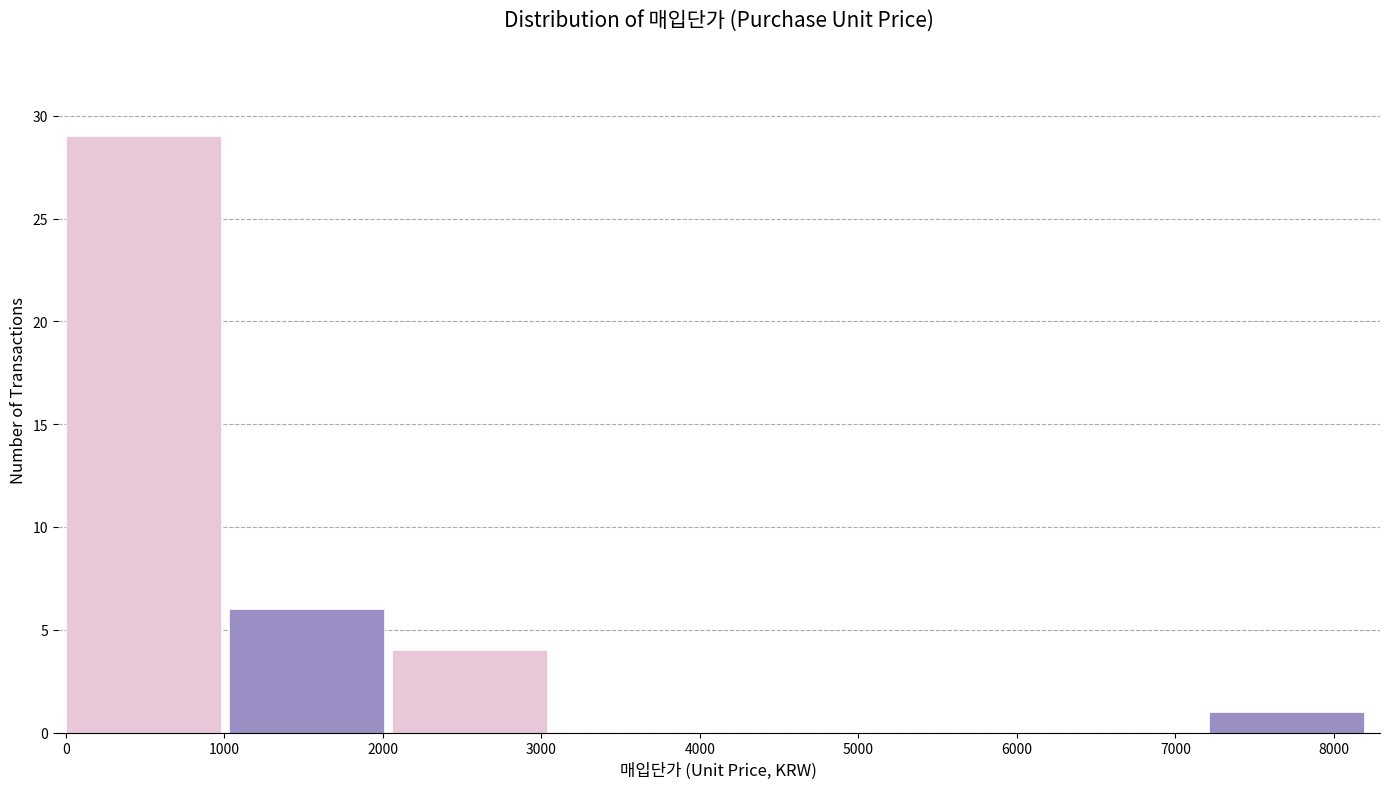

Over which range of the x-axis is the bar tallest?

0 to 1030